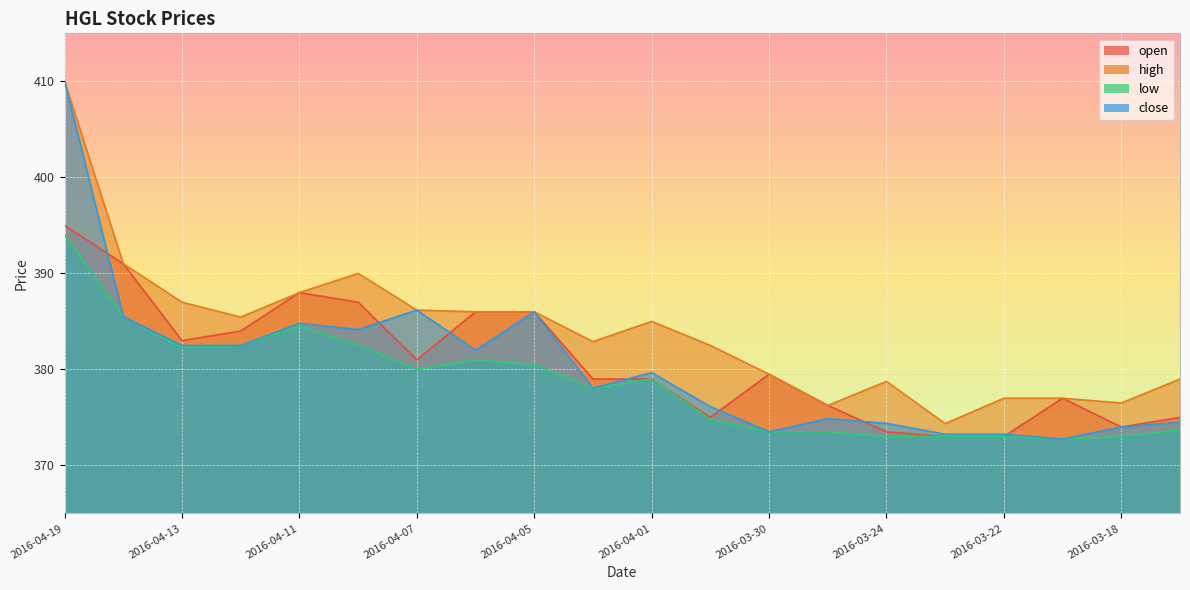

What is the sum of all open values?

7615.2